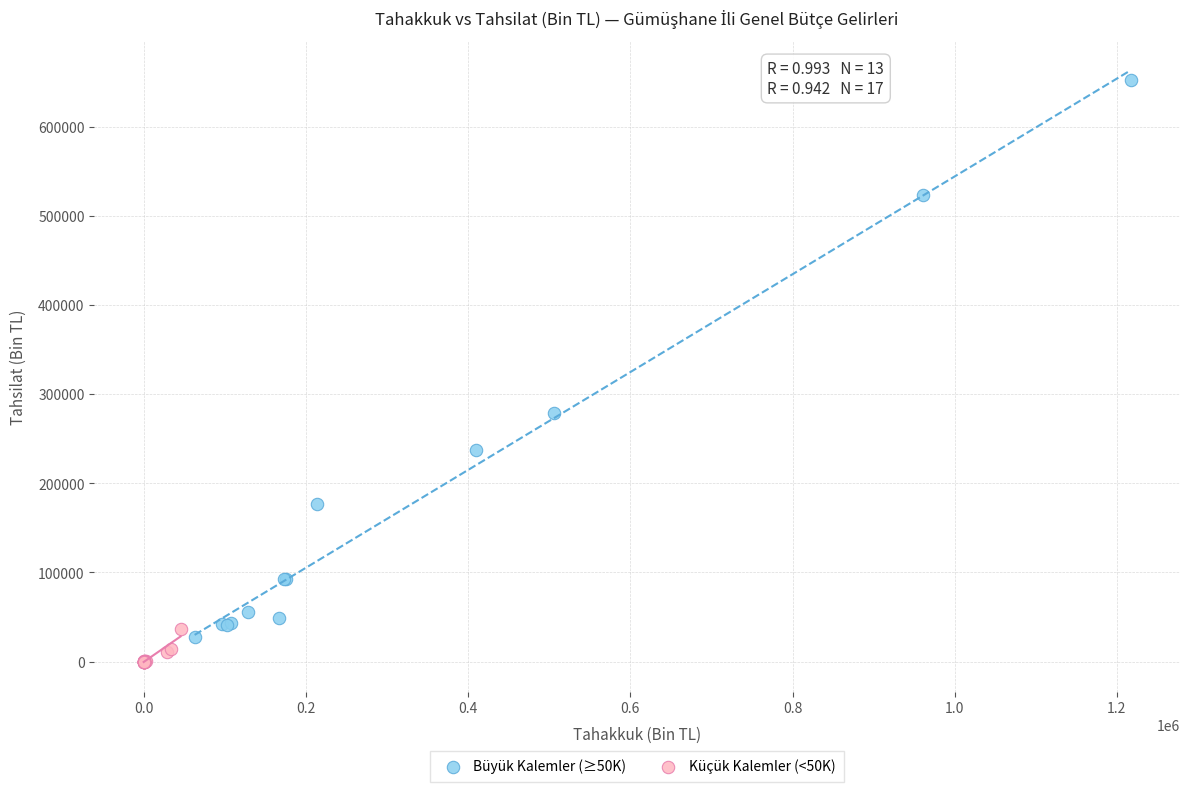

Which series has the widest spread of Y values?

Büyük Kalemler (≥50K)